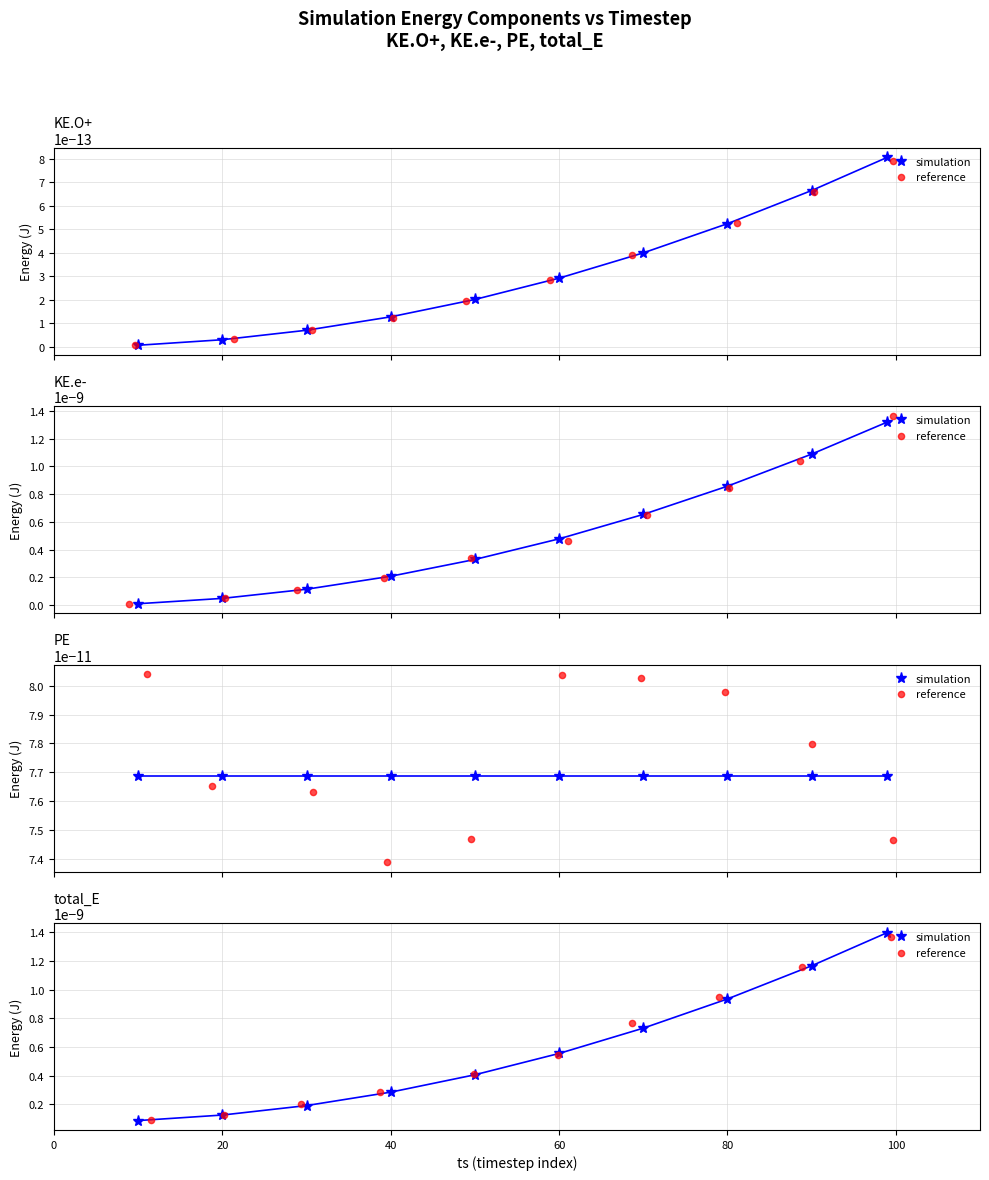

What are all the series names shown in the legend?

simulation, reference